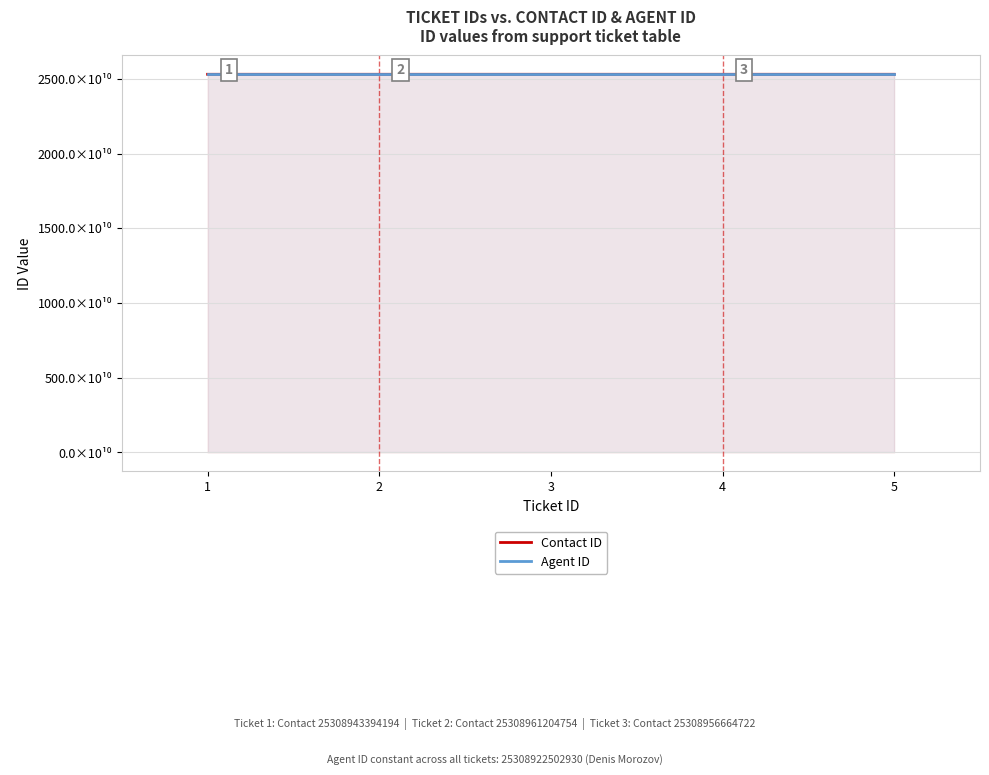

What is the difference between the highest and lowest values at 4?

38701824